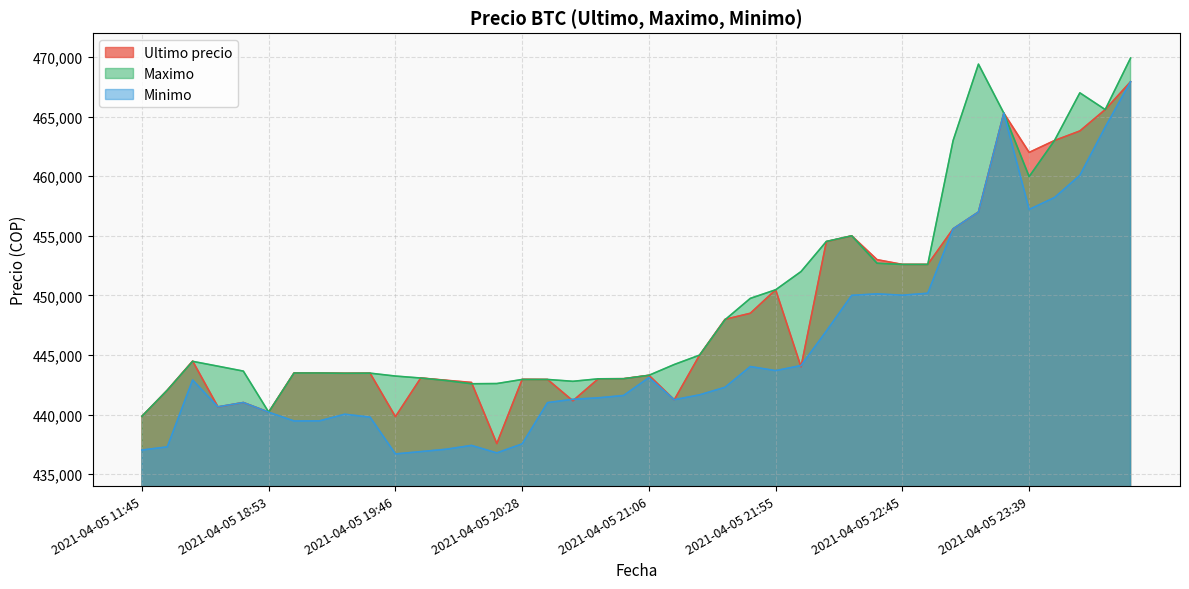

Reading left to right, list all the values displayed in this chart.

Ultimo precio: 439856	442042	444489	440637	441009	440200	443496	443485	443462	443472	439823	443069	442876	442693	437562	442954	442943	441154	442996	443007	443293	441238	444989	447988	448500	450472	444005	454509	454999	452998	452600	452599	455589	457000	465301	462000	462999	463801	465595	467932
Maximo: 439856	442042	444464	444057	443645	440200	443485	443485	443462	443472	443229	443064	442853	442584	442600	442943	442943	442789	442996	443007	443293	444200	444989	447951	449750	450472	451999	454529	454999	452699	452599	452599	462998	469410	465301	459972	462999	467000	465595	469917
Minimo: 437021	437285	442900	440648	441009	440196	439459	439466	440025	439783	436692	436888	437087	437408	436779	437538	441000	441280	441402	441599	443100	441243	441654	442285	444027	443685	444112	447006	450005	450127	450016	450180	455589	457000	465300	457215	458213	460076	464121	467932